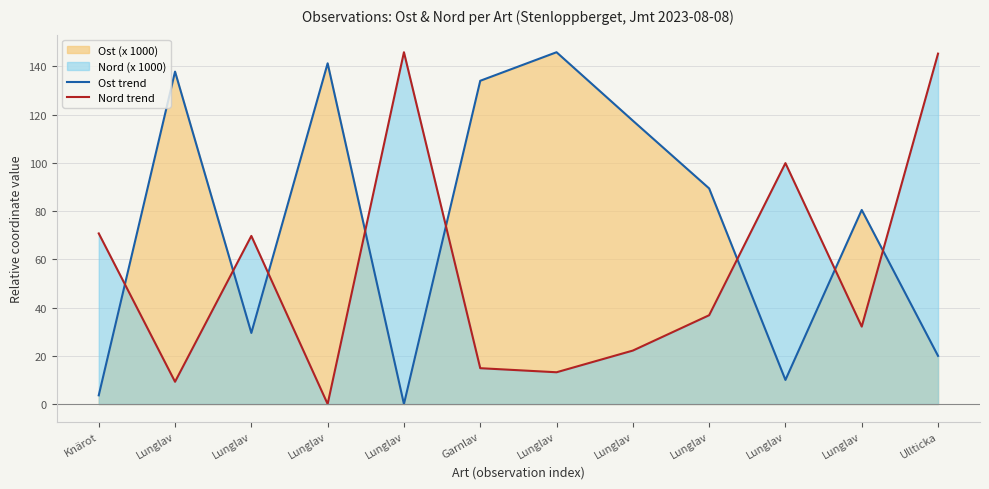

Rank the series by their maximum value, from highest to lowest.

Ost trend, Nord trend